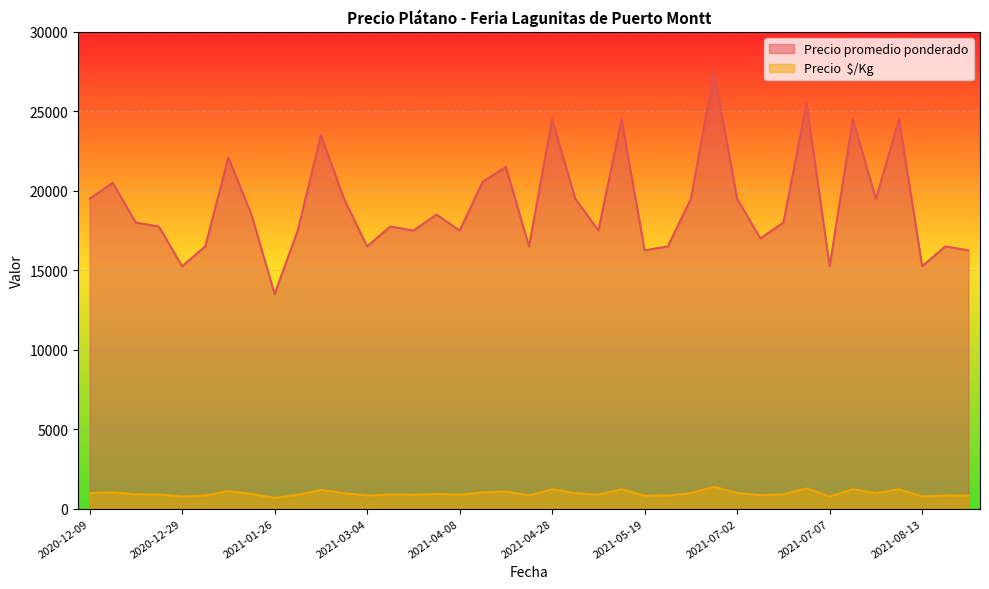

Where is the first local minimum for Precio  $/Kg?

2020-12-29